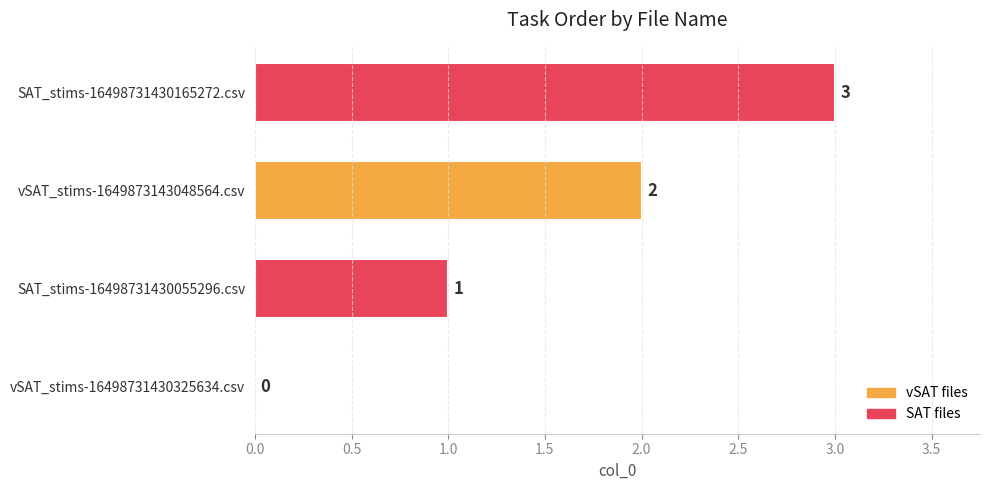

Is it true that the value at vSAT_stims-1649873143048564.csv is 1?

False